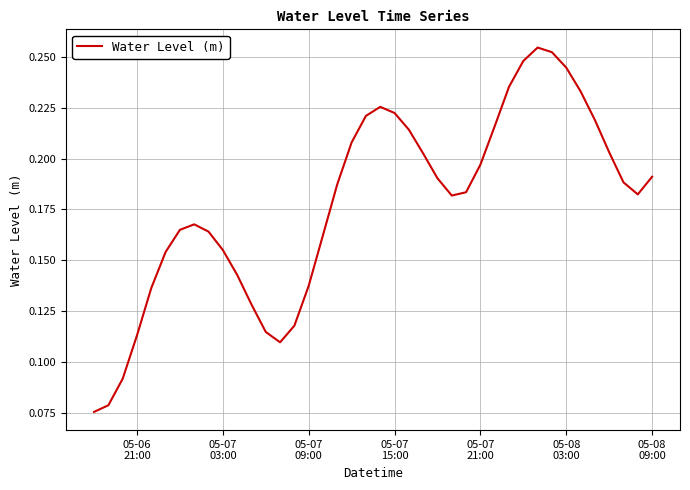

What is the minimum value shown in the chart?

0.1